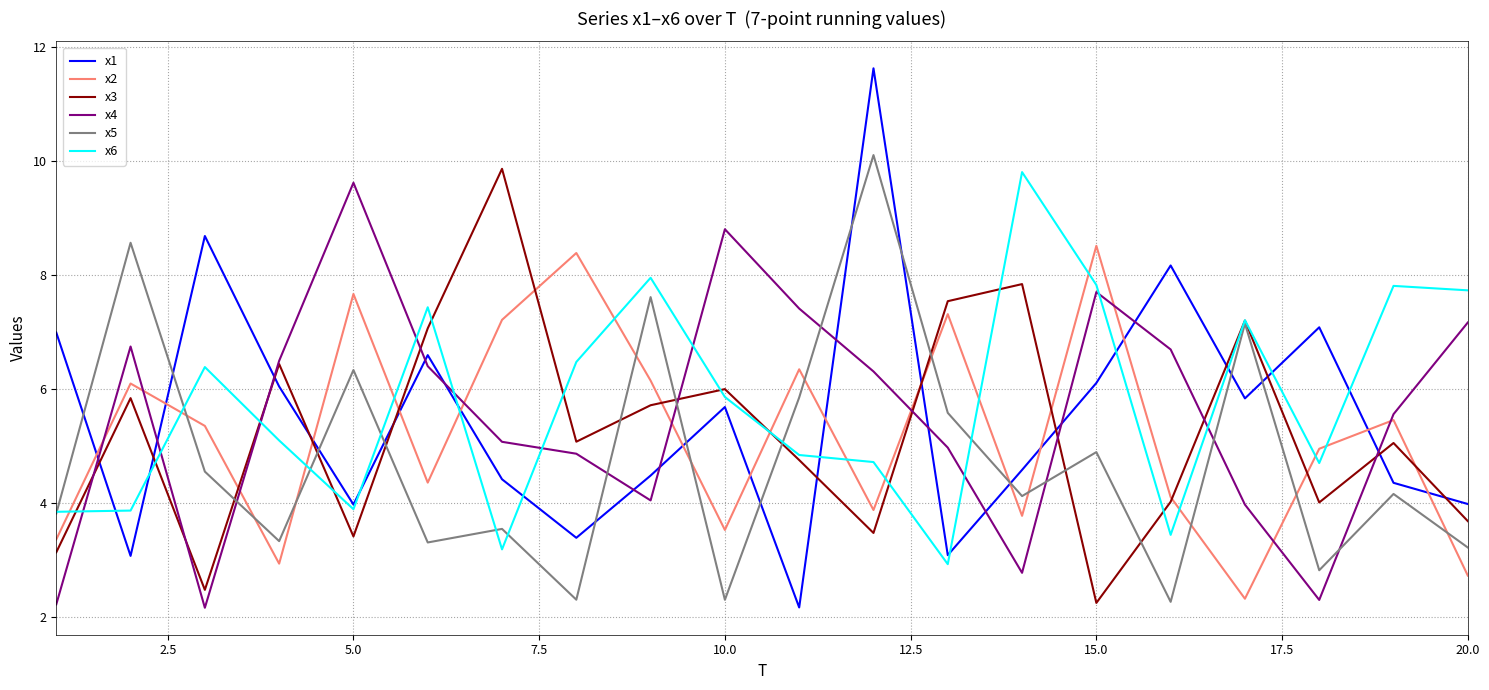

What is the maximum value for x5?

10.1